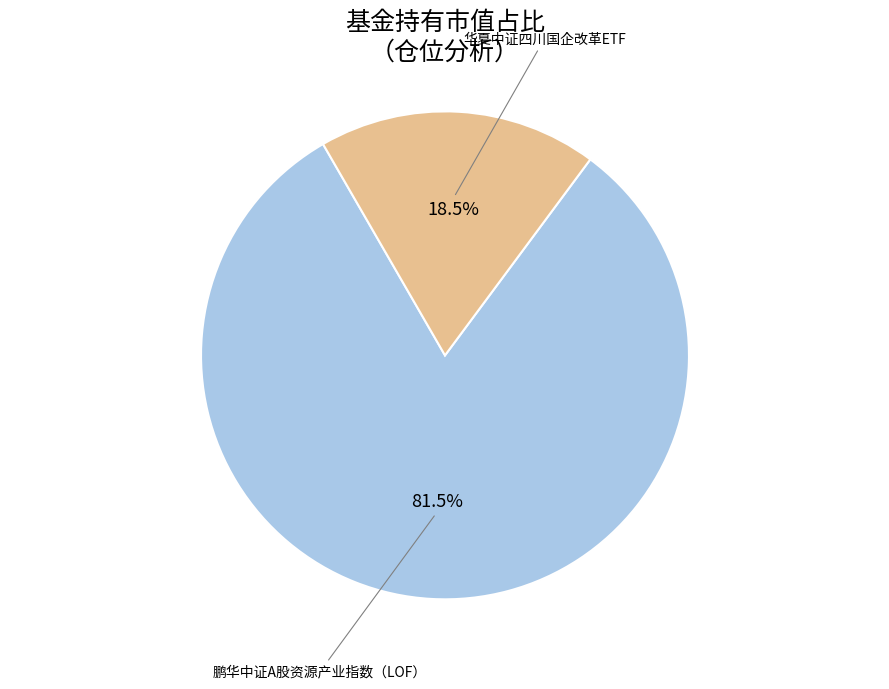

To the nearest percent, what is the difference between the 鹏华中证A股资源产业指数（LOF） and 华夏中证四川国企改革ETF slice percentages?

63%